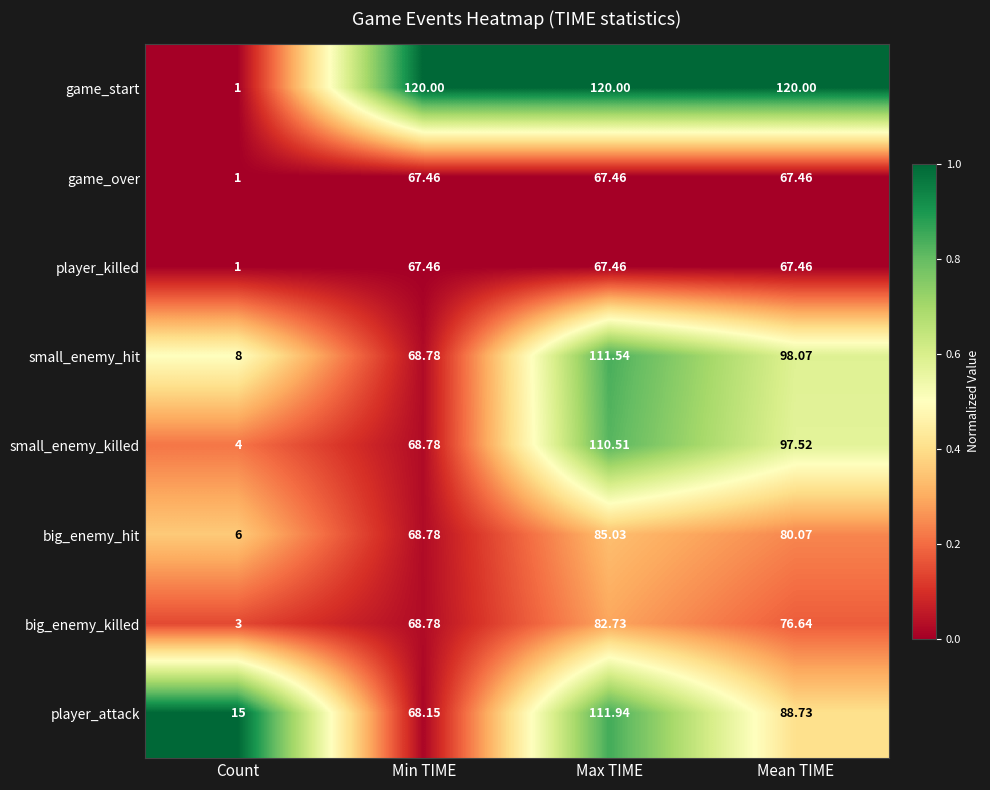

Which series changed the most between Max TIME and Mean TIME?

player_attack